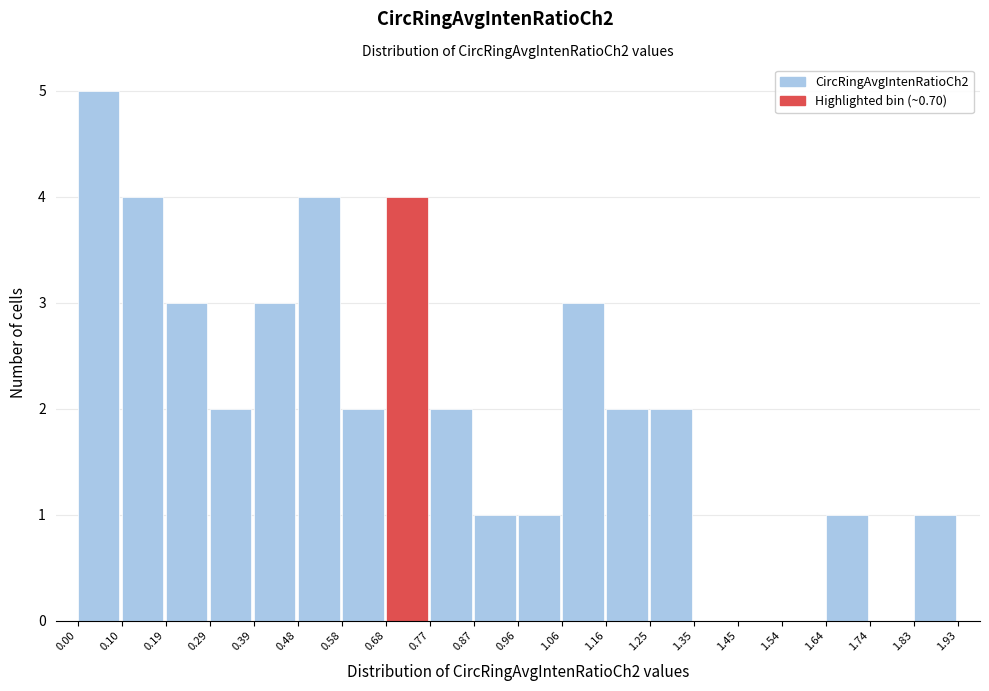

What is the height of the bar covering 0.19 to 0.29 on the x-axis? The values are not printed on the chart, so give them approximately, as read against the axis.

3